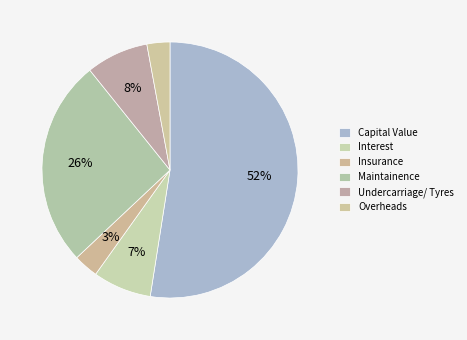

How much of the chart is everything except Insurance?

96.9%